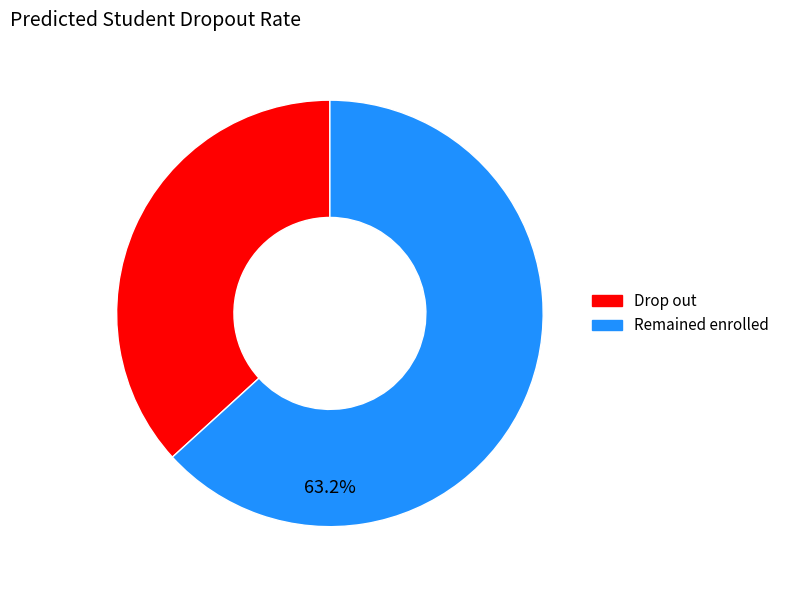

To the nearest percent, what is the average slice percentage?

50%